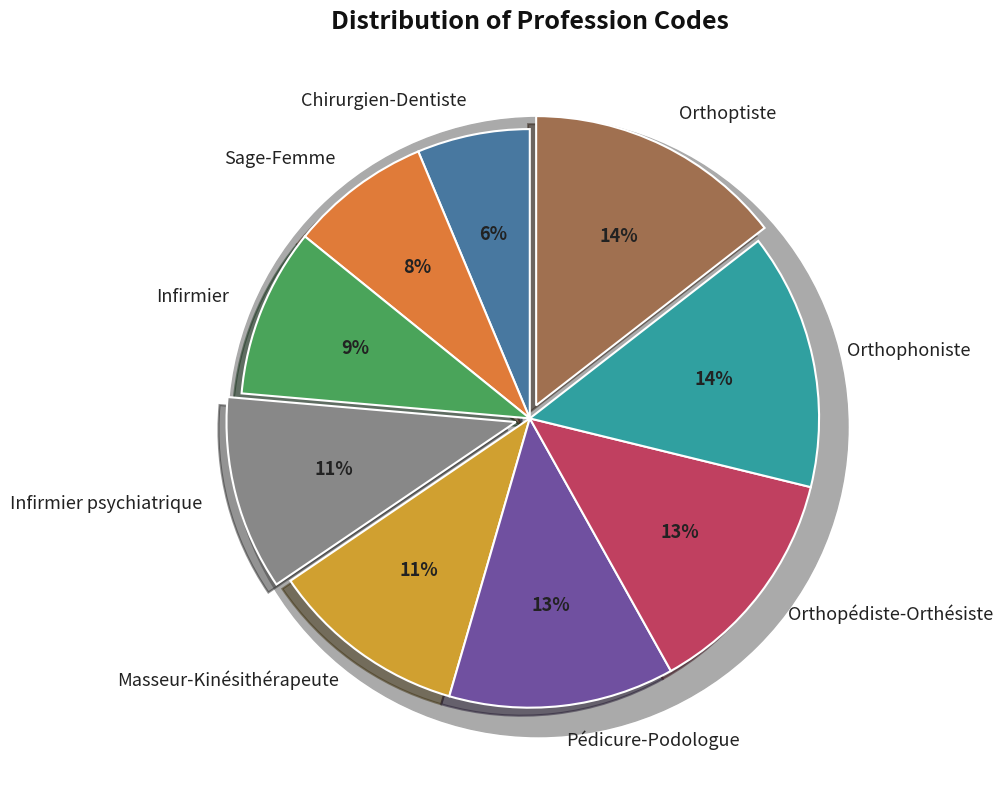

Does Sage-Femme account for over 50% of the chart?

No